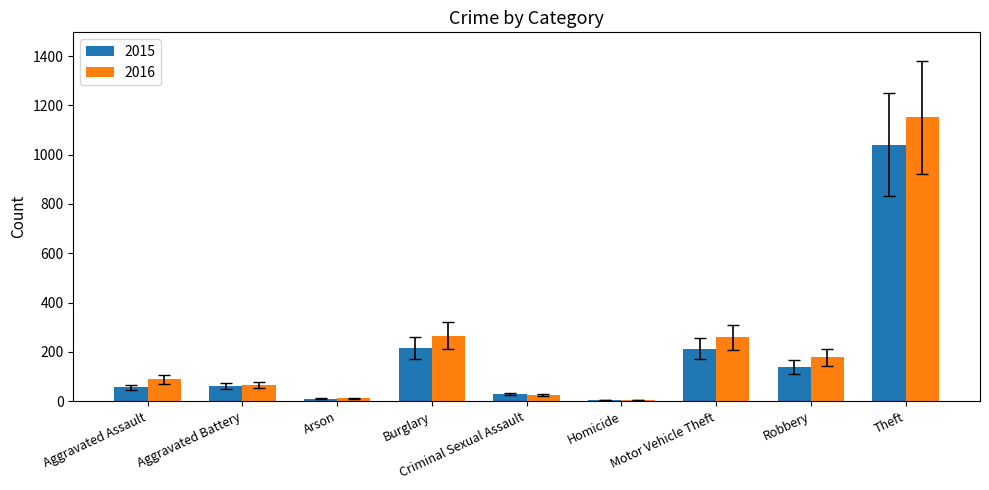

What is the total value across all series at Theft?

2192